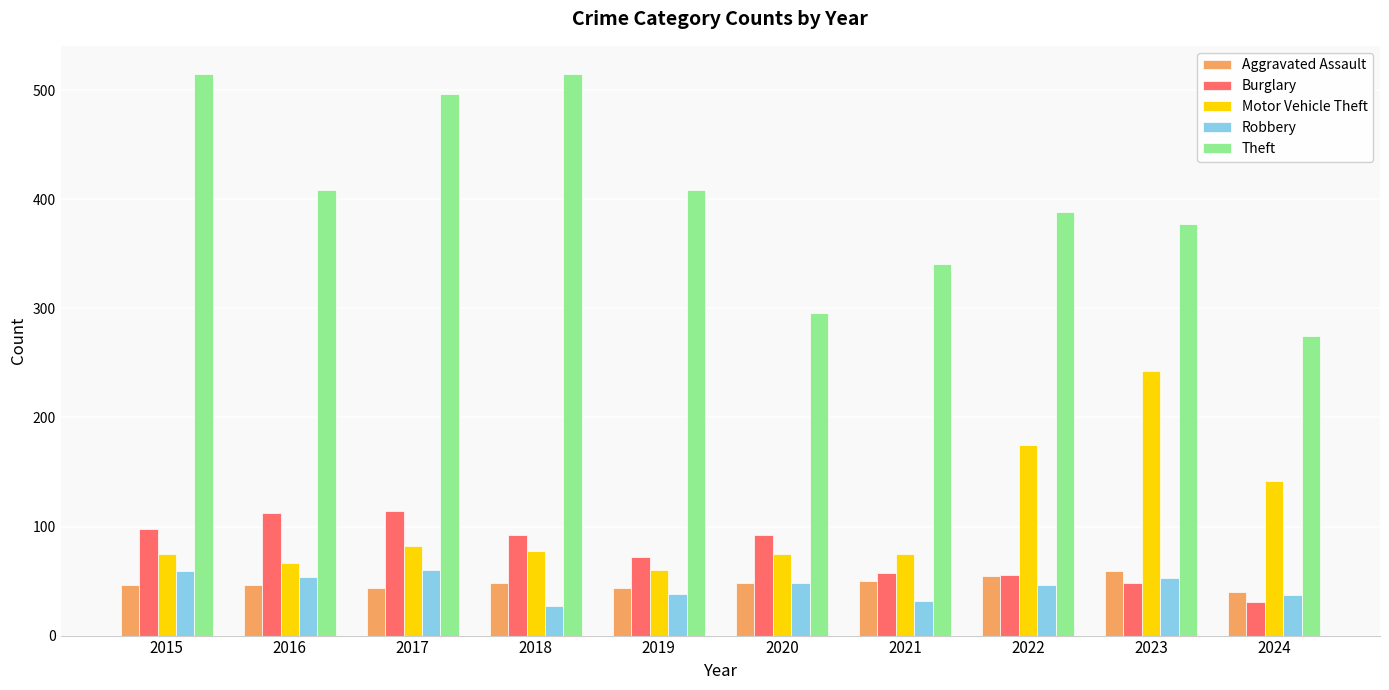

At 2017, list the series in order from largest to smallest.

Theft, Burglary, Motor Vehicle Theft, Robbery, Aggravated Assault